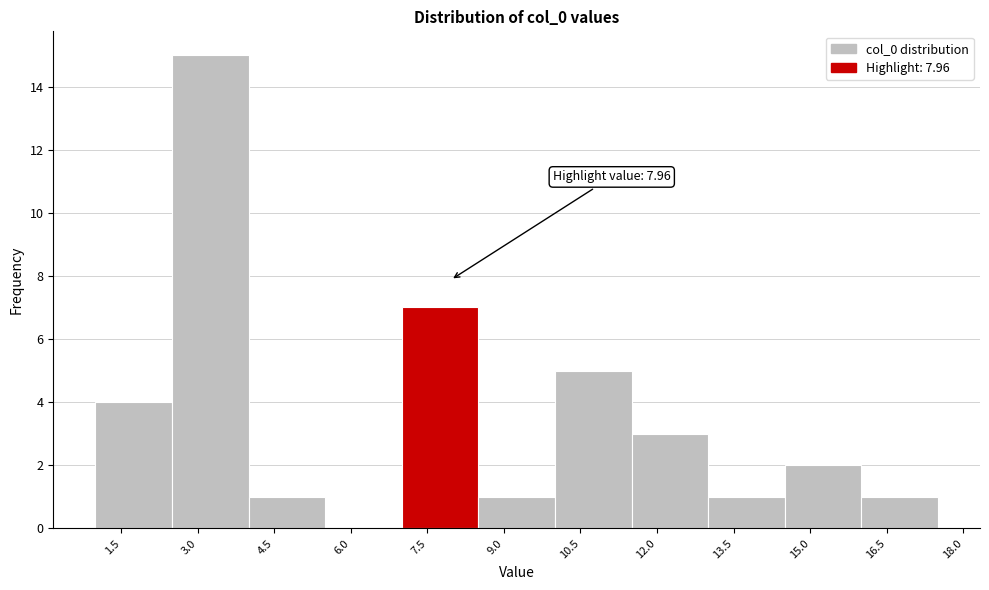

Over which range of the x-axis is the bar tallest?

2.5 to 4.0